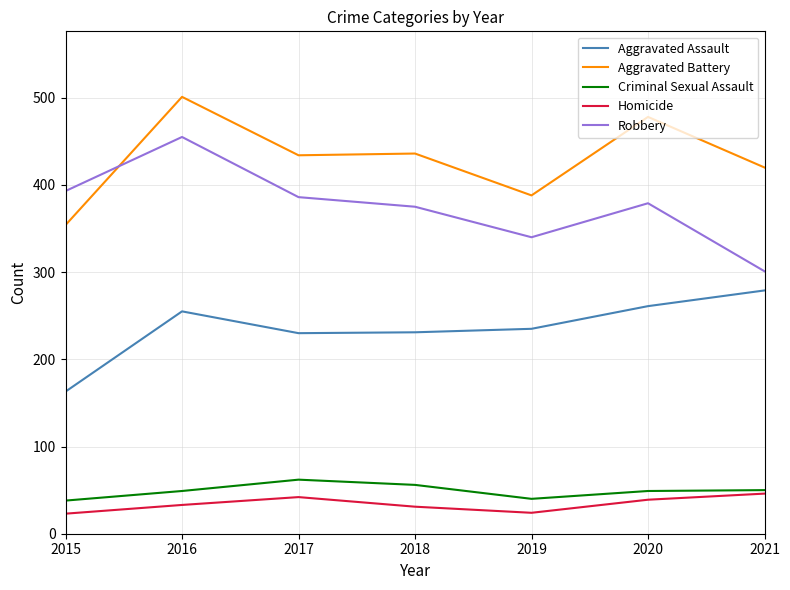

What is the minimum value shown in the chart?

23